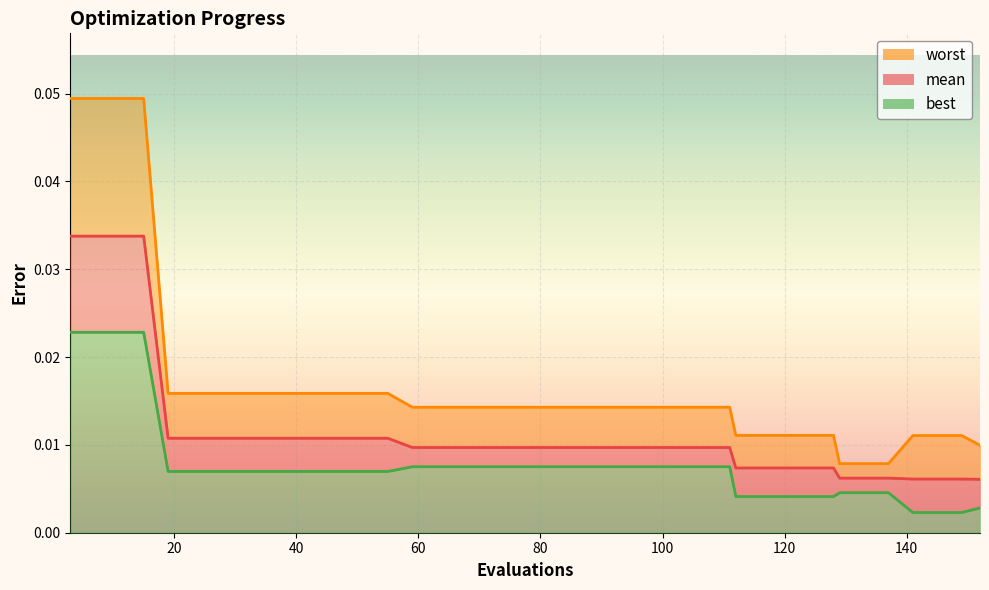

Between 23 and 71, which series saw the biggest shift?

worst